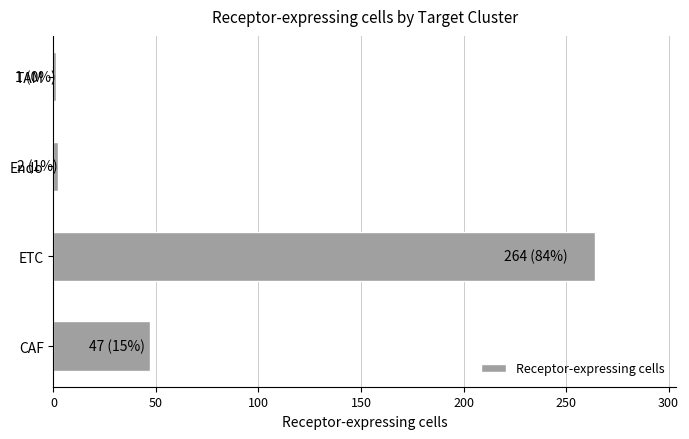

What is the difference between the maximum and minimum values?

263